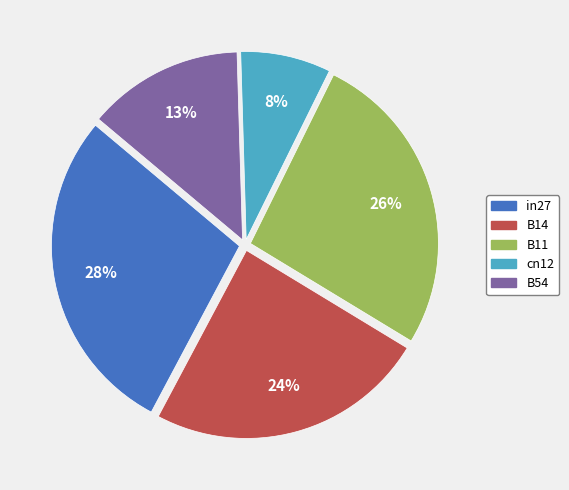

Rank the categories by value from lowest to highest.

cn12, B54, B14, B11, in27